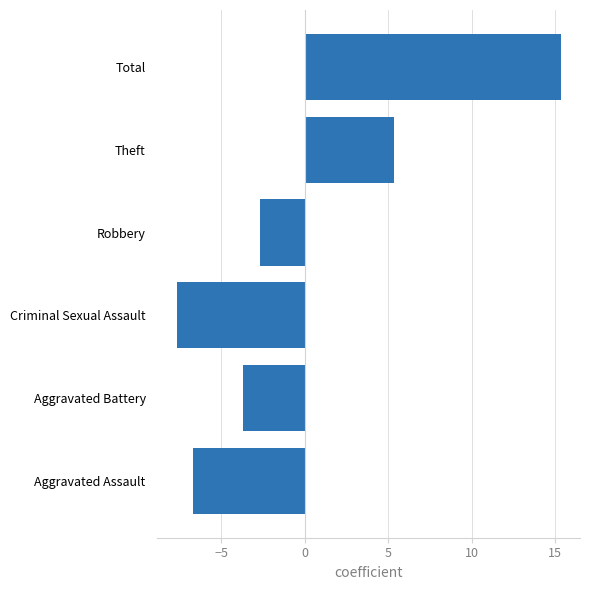

Rank the categories by value from lowest to highest.

Criminal Sexual Assault, Aggravated Assault, Aggravated Battery, Robbery, Theft, Total